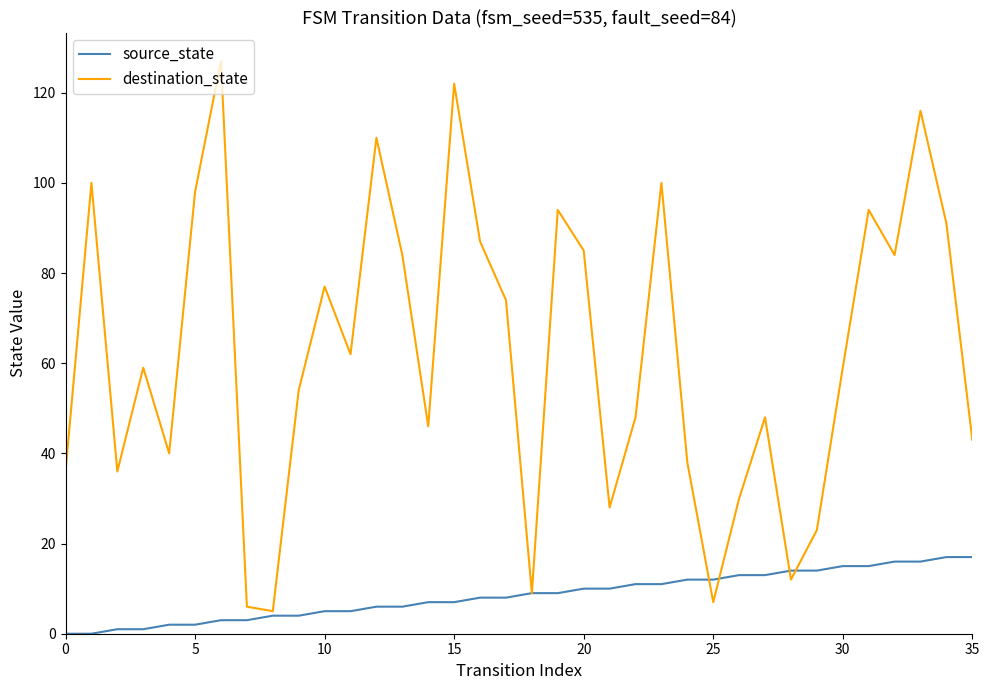

Which series has the largest total across all categories?

destination_state